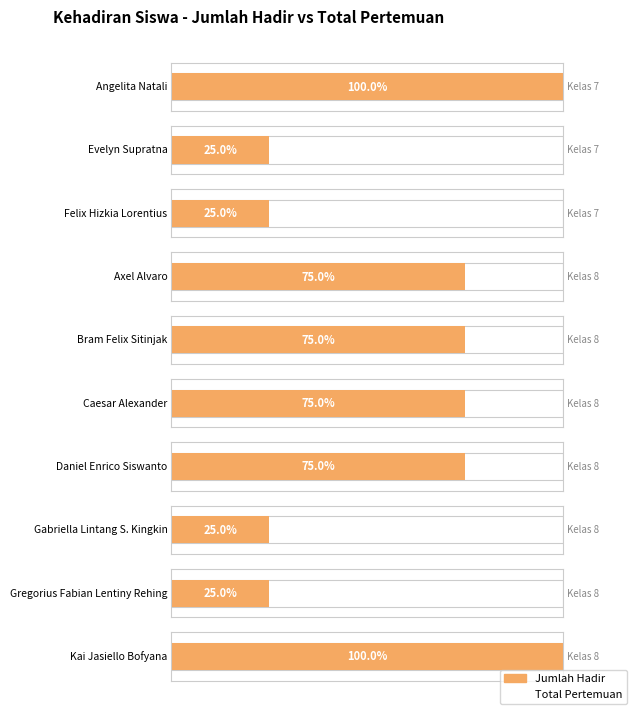

At which category is the sum across all series the highest?

Angelita Natali